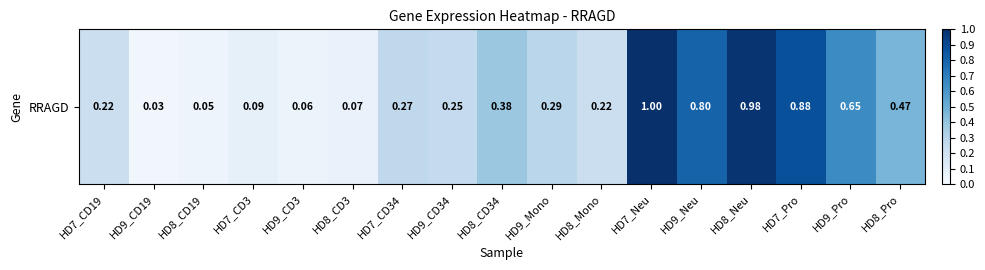

Between HD8_Mono and HD9_CD3, which is larger?

HD8_Mono